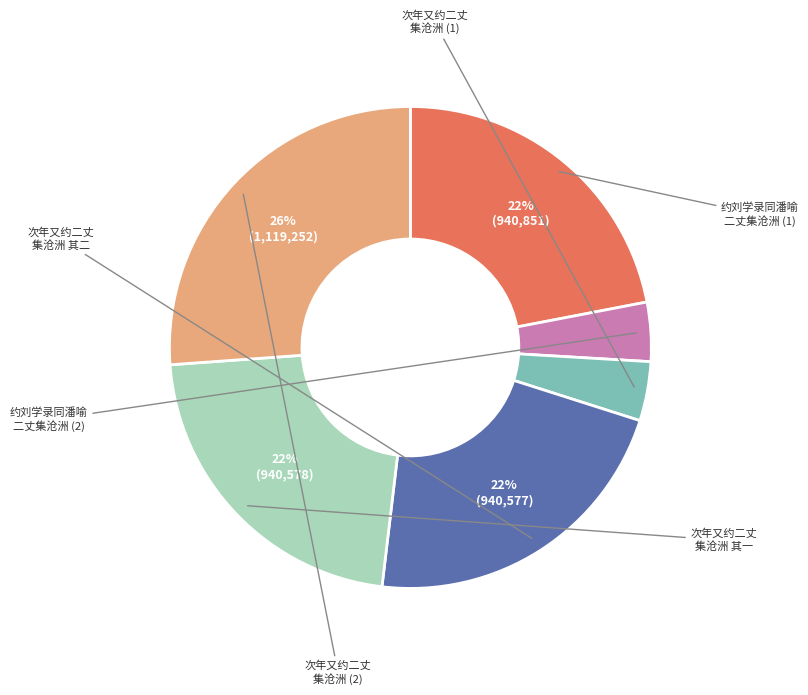

How many slices are in this pie chart?

6